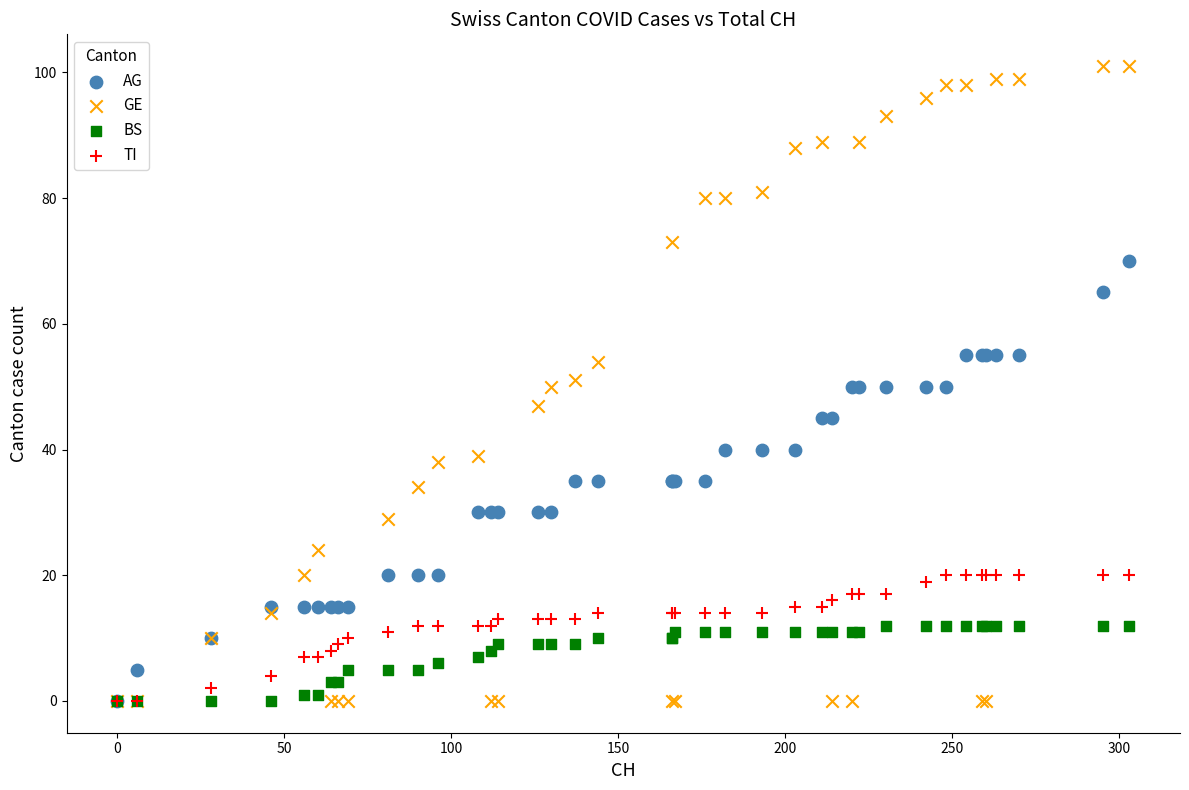

What are all the series names shown in the legend?

AG, GE, BS, TI